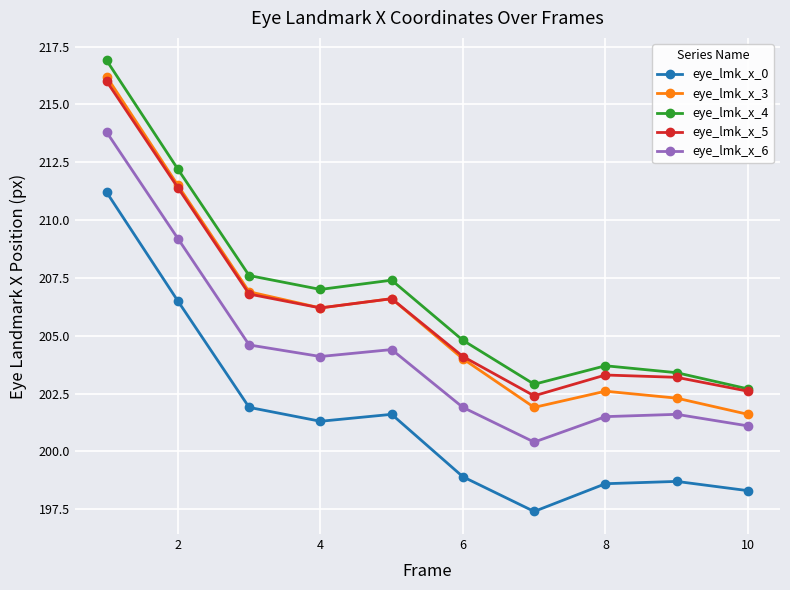

How many data points does each series have?

10